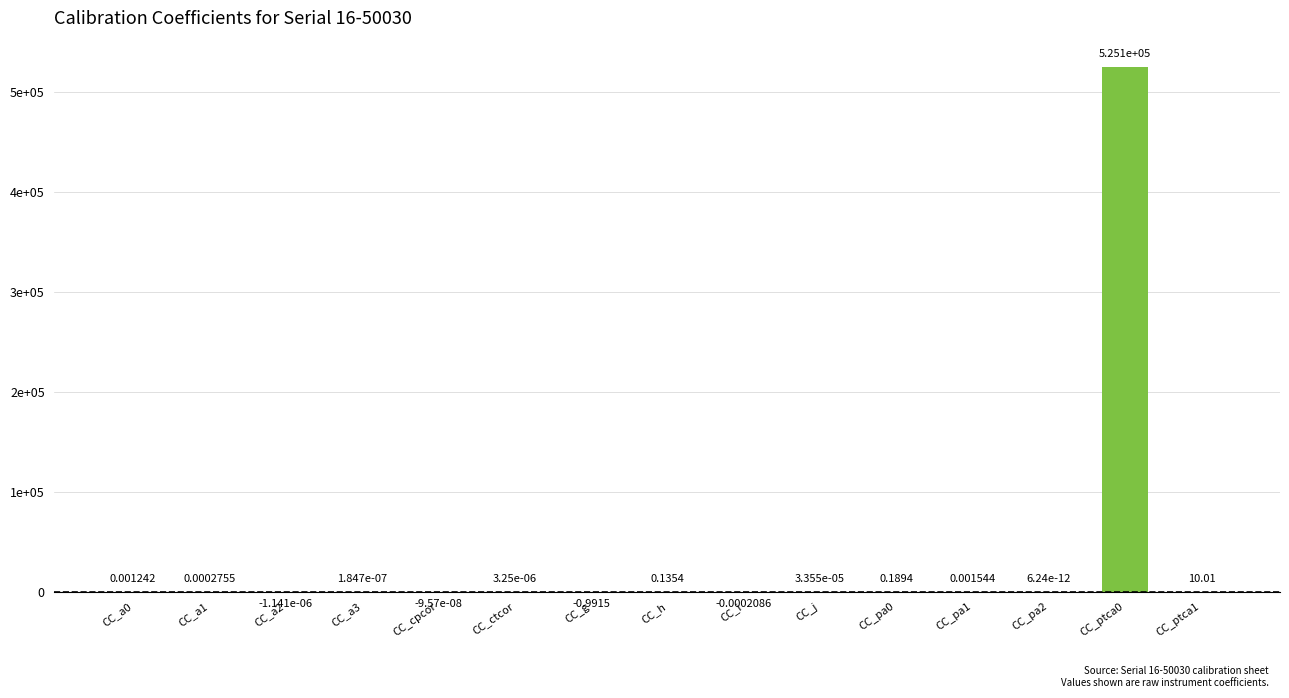

List the labels in order of value, largest first.

CC_ptca0, CC_ptca1, CC_pa0, CC_h, CC_pa1, CC_a0, CC_a1, CC_j, CC_ctcor, CC_a3, CC_pa2, CC_cpcor, CC_a2, CC_i, CC_g